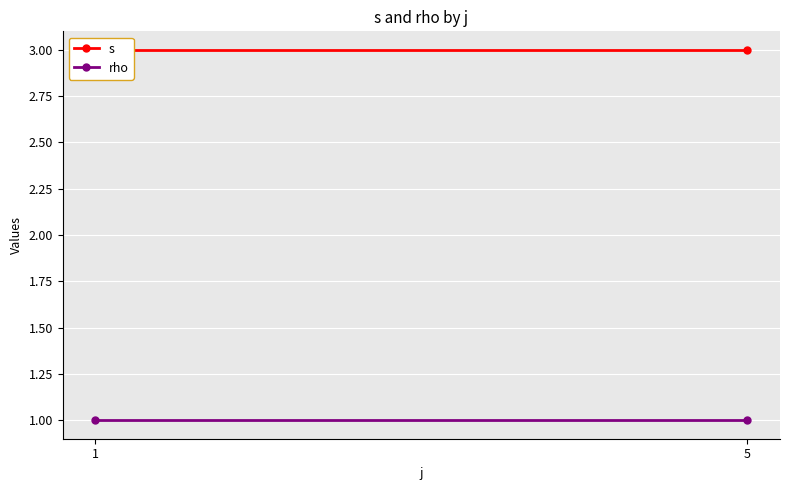

What are all the series names shown in the legend?

s, rho